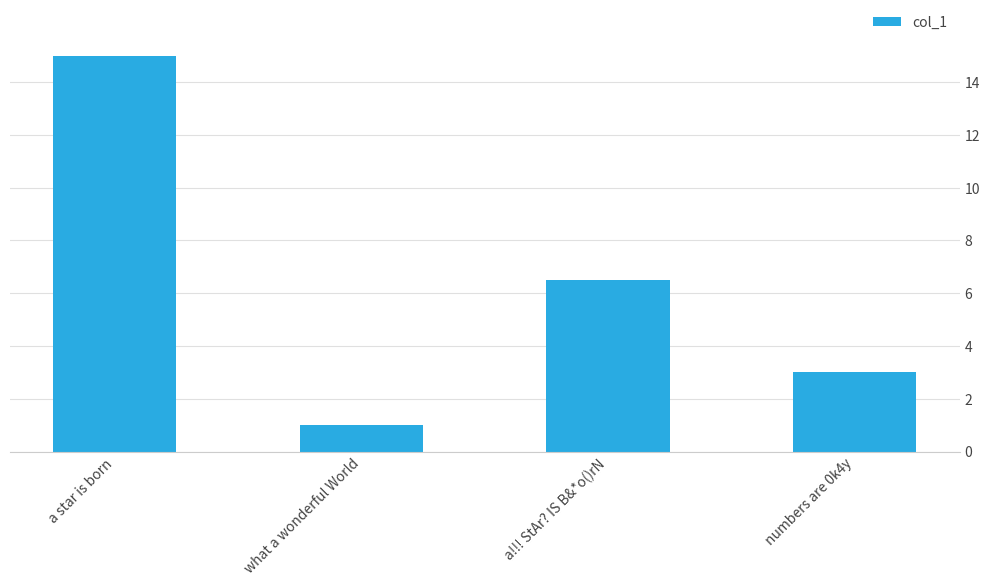

Reading left to right, extract all data points from this chart.

a star is born=15.0	what a wonderful World=1.0	a!!! StAr? IS B&*o()rN=6.5	numbers are 0k4y=3.0